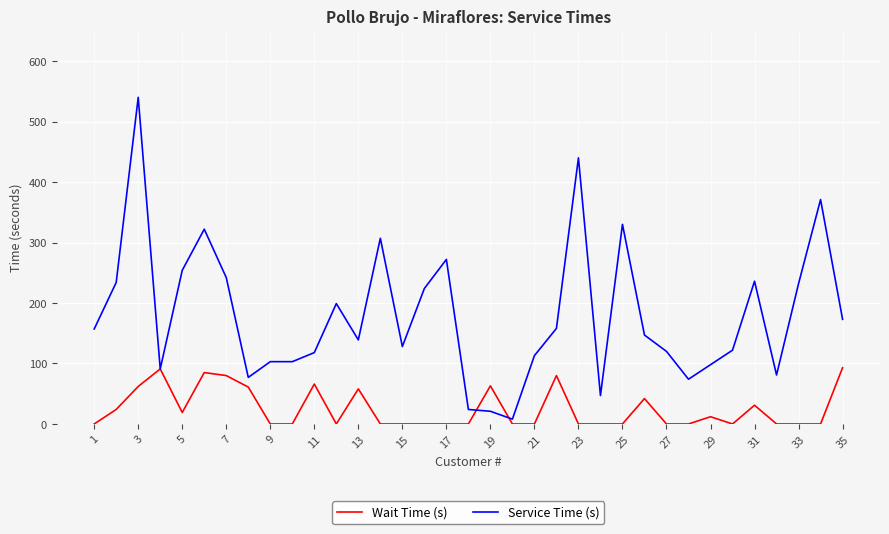

Which series has the largest total across all categories?

Service Time (s)